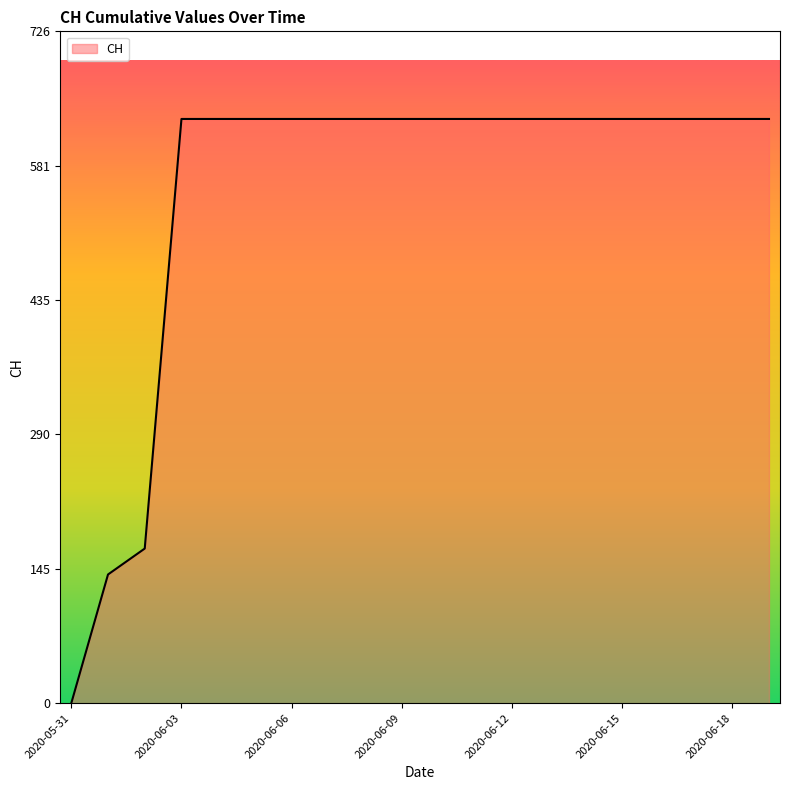

How many lines are shown in the chart?

1